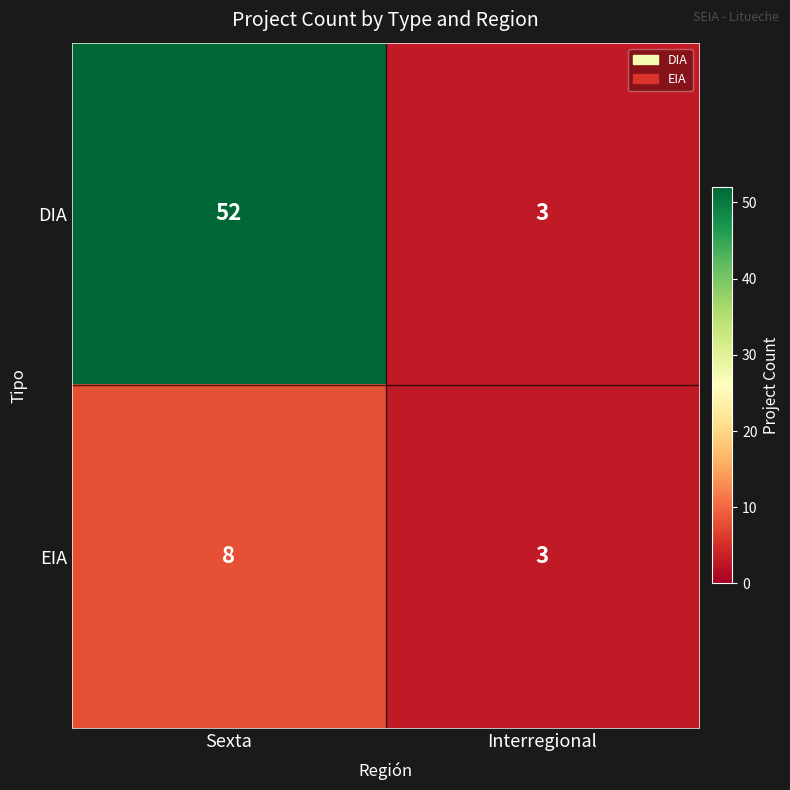

Which category has the highest value in the EIA series?

Sexta